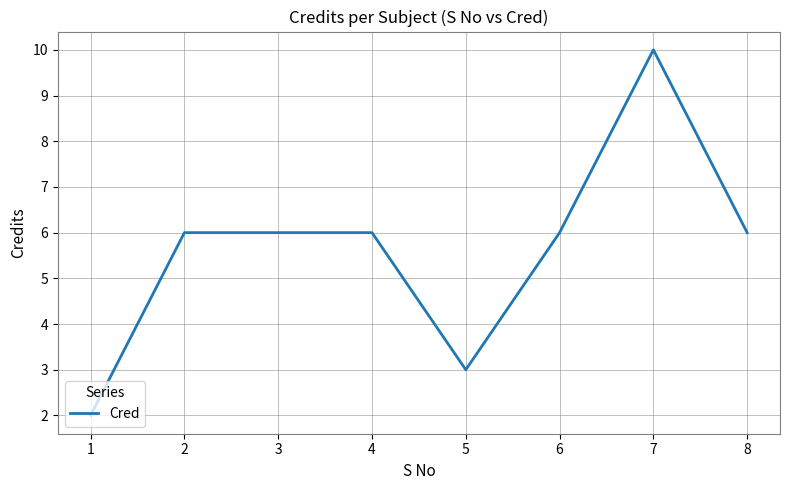

What is the average value?

6